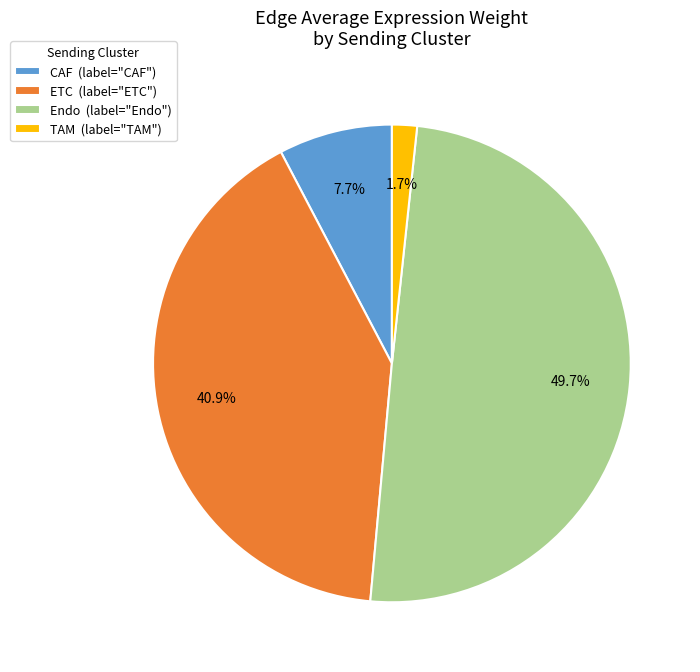

Does ETC (label="ETC") represent more than half of the total?

No